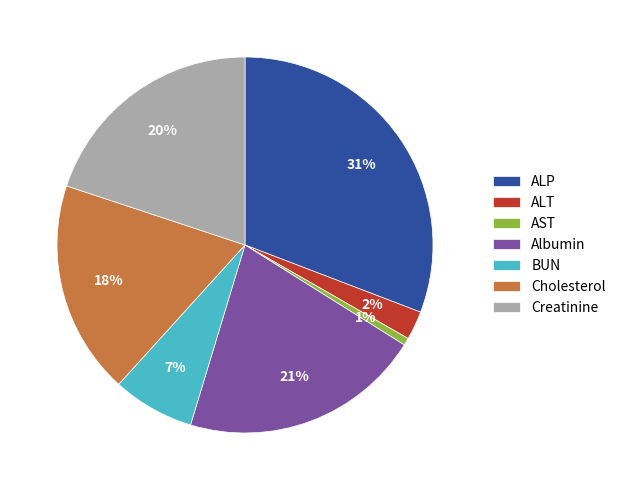

Does any single category account for the majority?

No